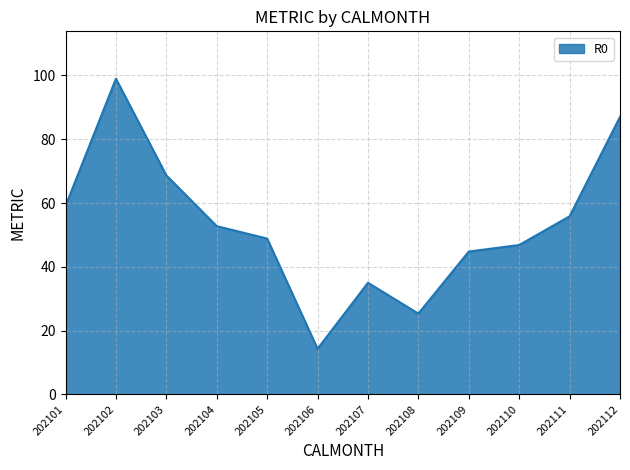

Reading left to right, transcribe all the data shown in this chart.

59.1	99.0	68.7	52.8	48.9	14.3	35.0	25.3	44.8	46.8	55.8	87.0